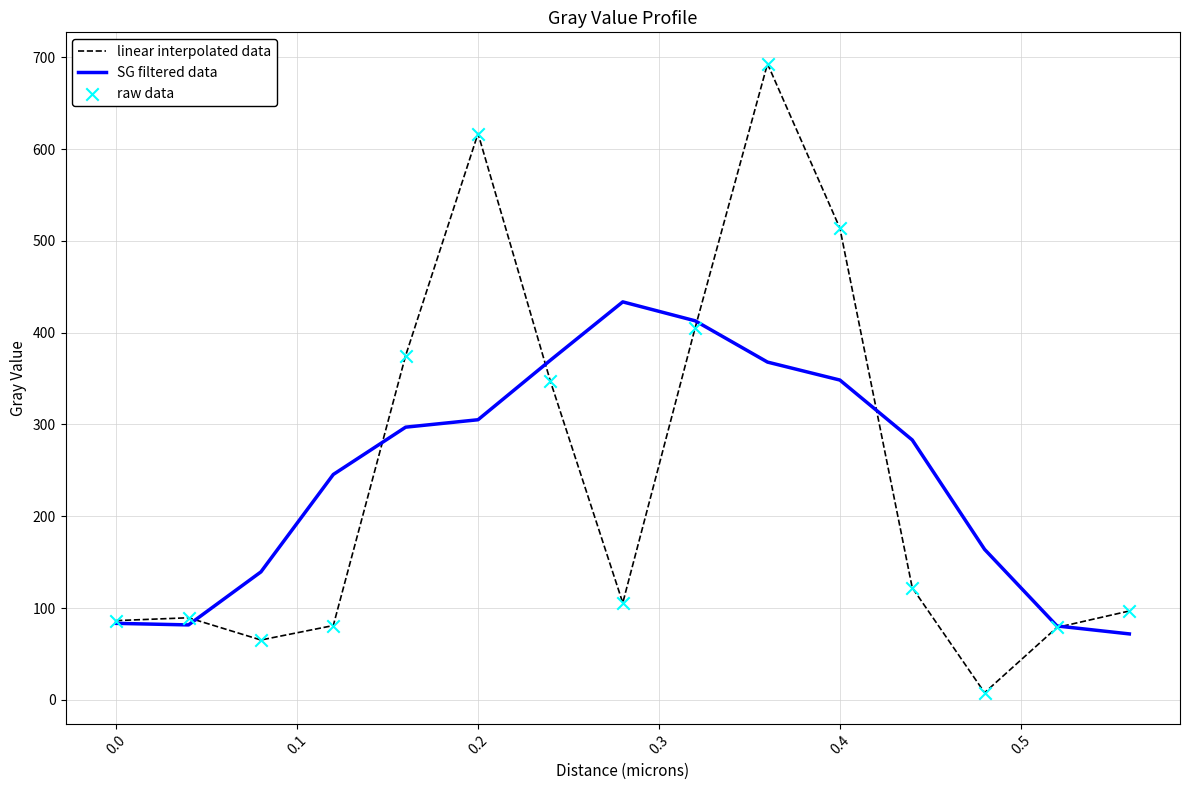

What is the maximum value shown in the chart?

692.8